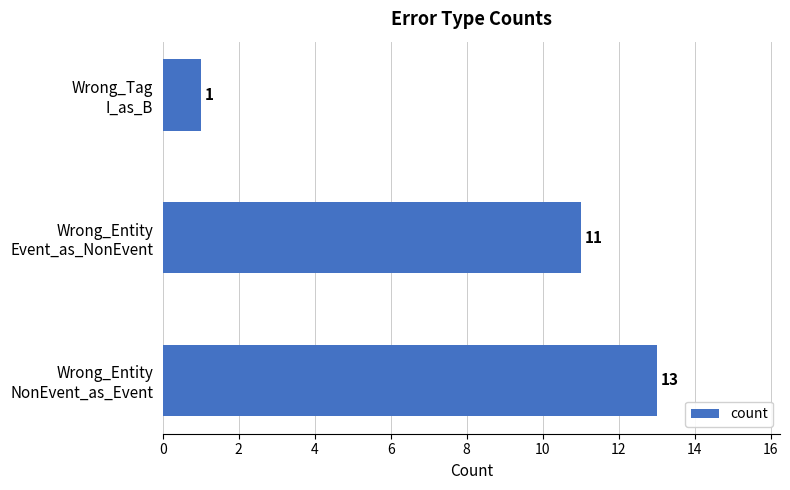

How many values are between 1 and 13?

3